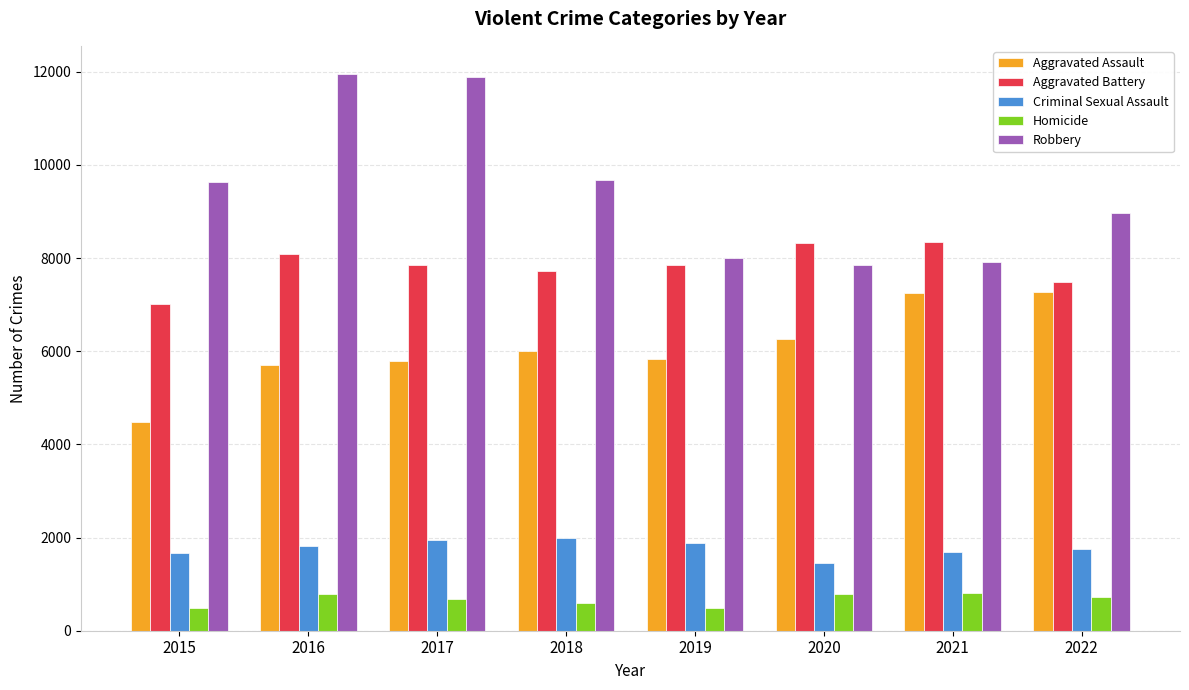

What is the maximum value shown in the chart?

11960